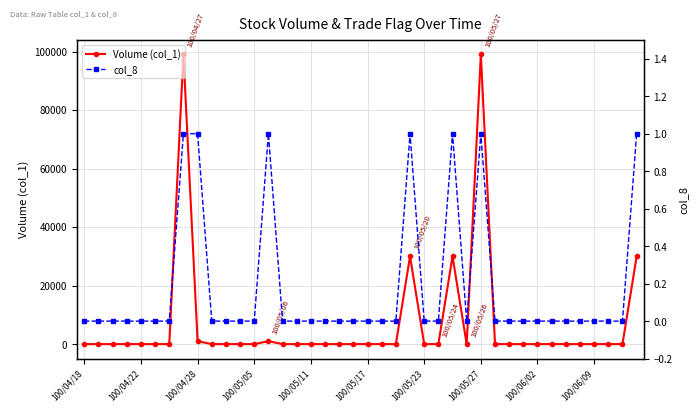

True or false: Volume (col_1) has more than 0 points higher than both neighbors.

True